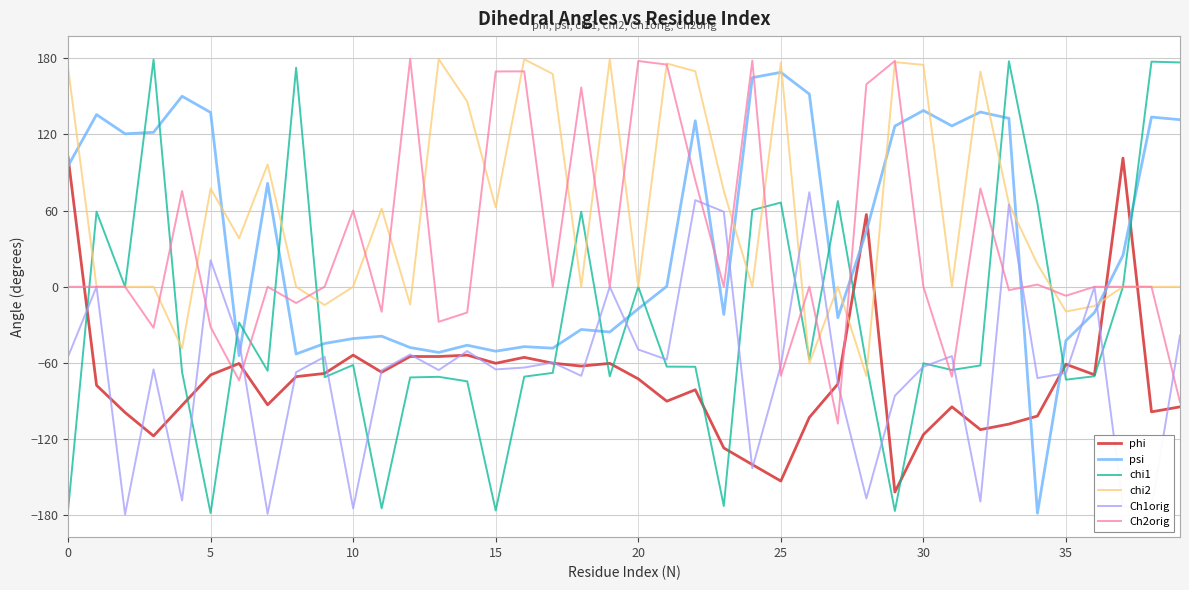

True or false: chi2 and psi cross at least once.

True